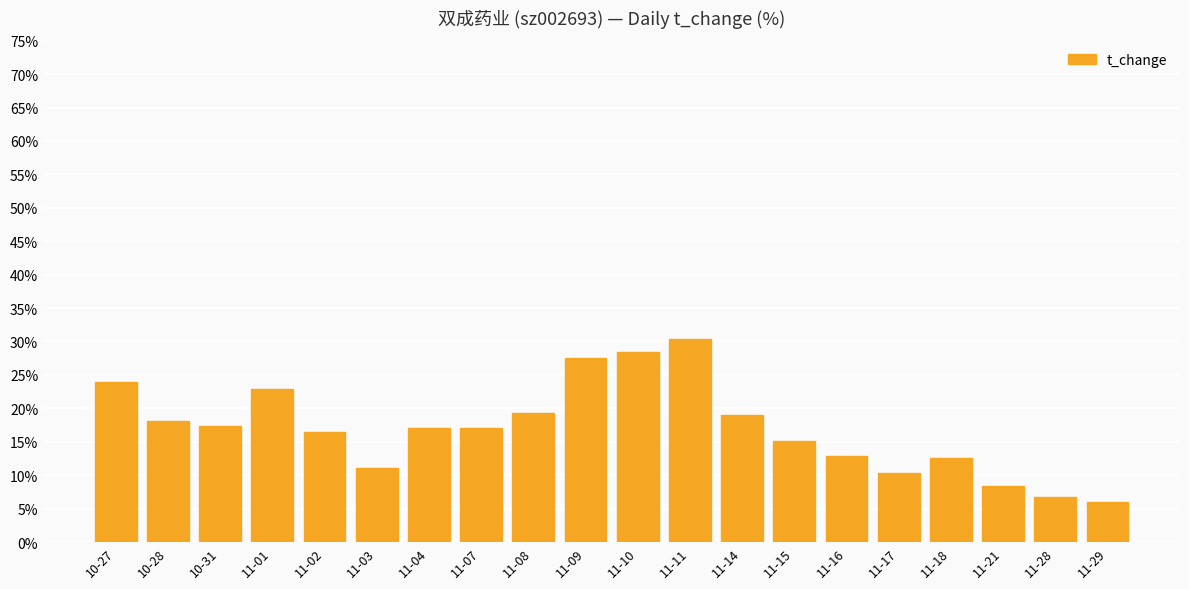

What is the sum of the values at 11-01 and 11-21?

31.3